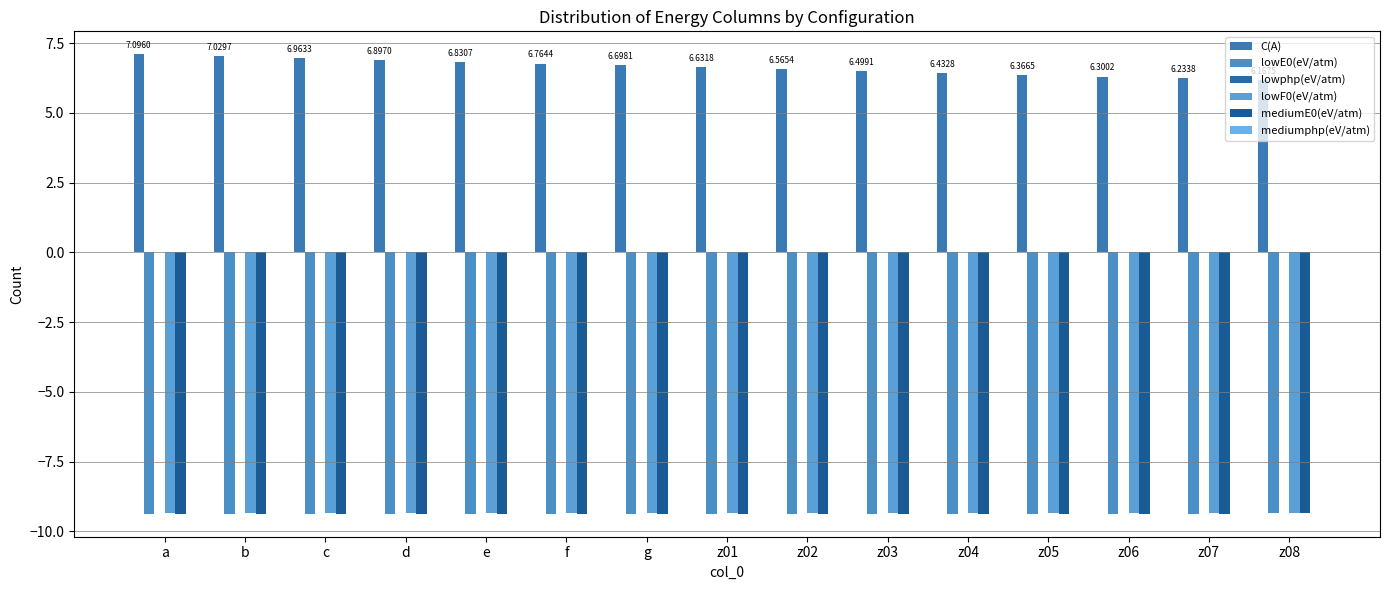

How many distinct data groups are displayed?

6